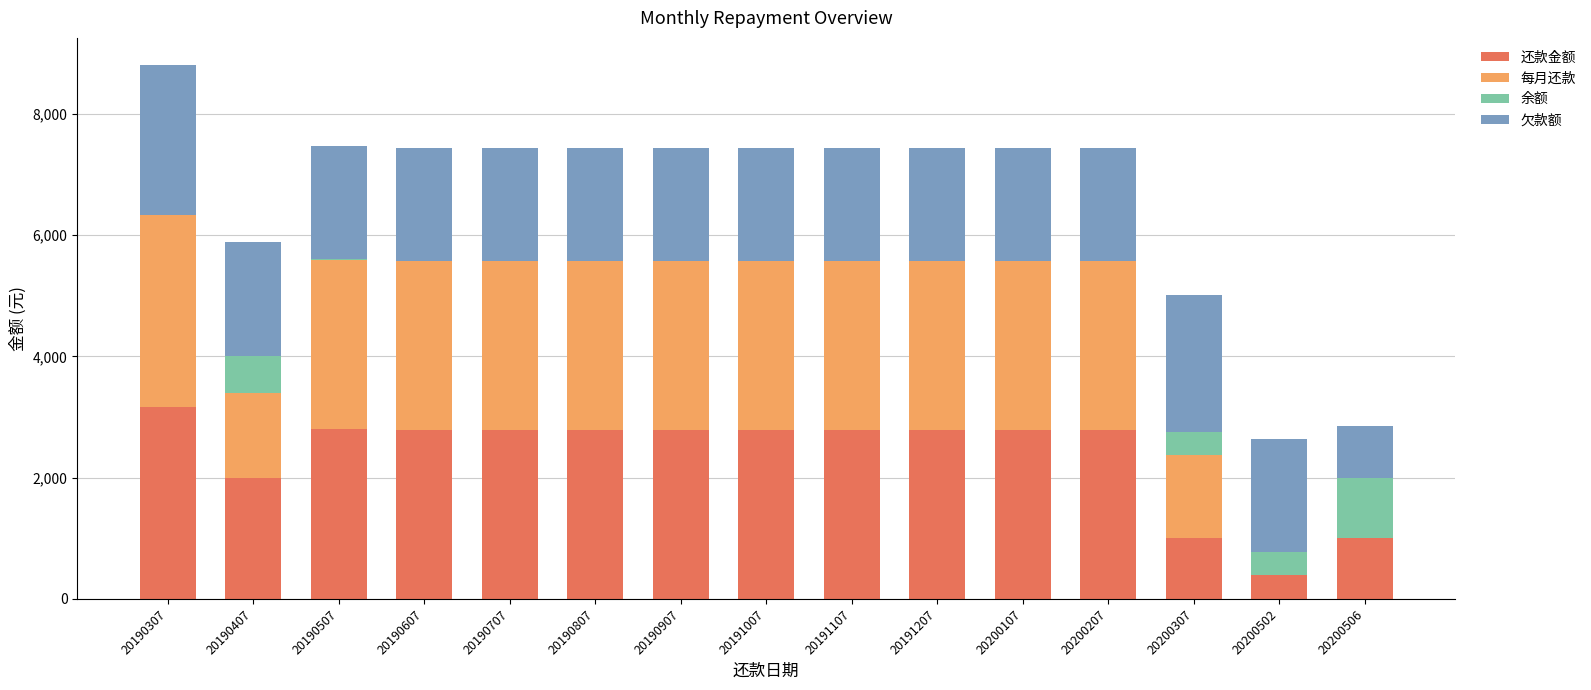

At which label does 还款金额 reach its peak?

20190307